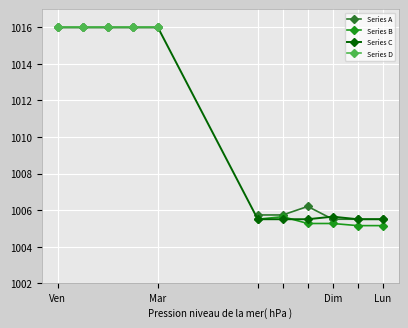

Read the Series A value at Lun.

1005.5